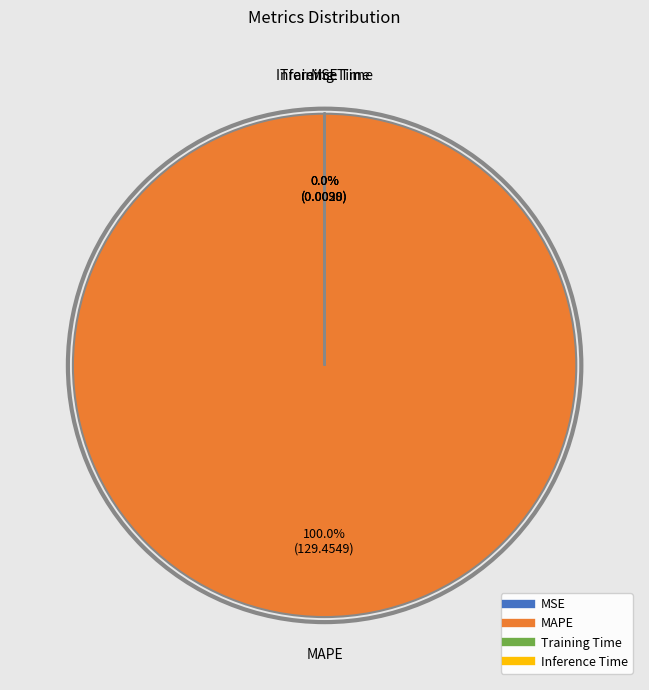

True or false: MAPE accounts for 88% of the total.

False